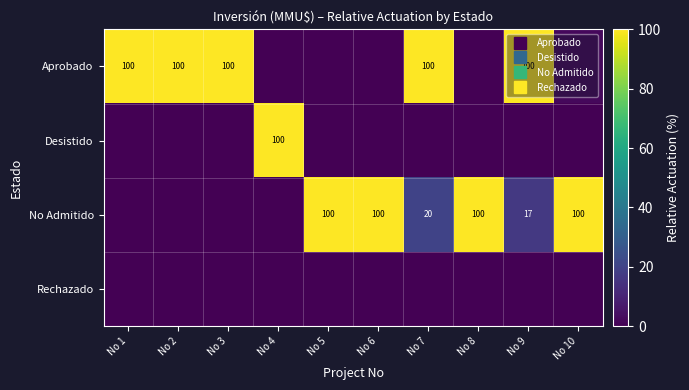

What is the difference between the maximum and minimum values in the Desistido series?

100.0